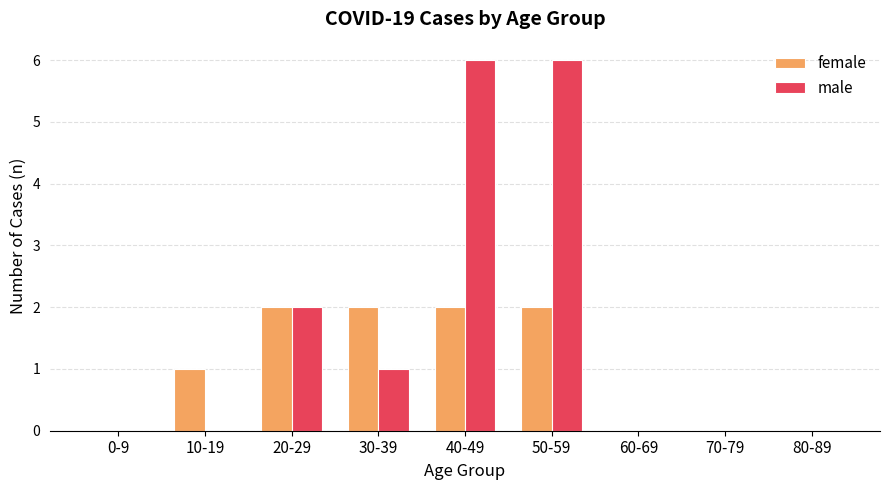

What is the maximum value shown in the chart?

6